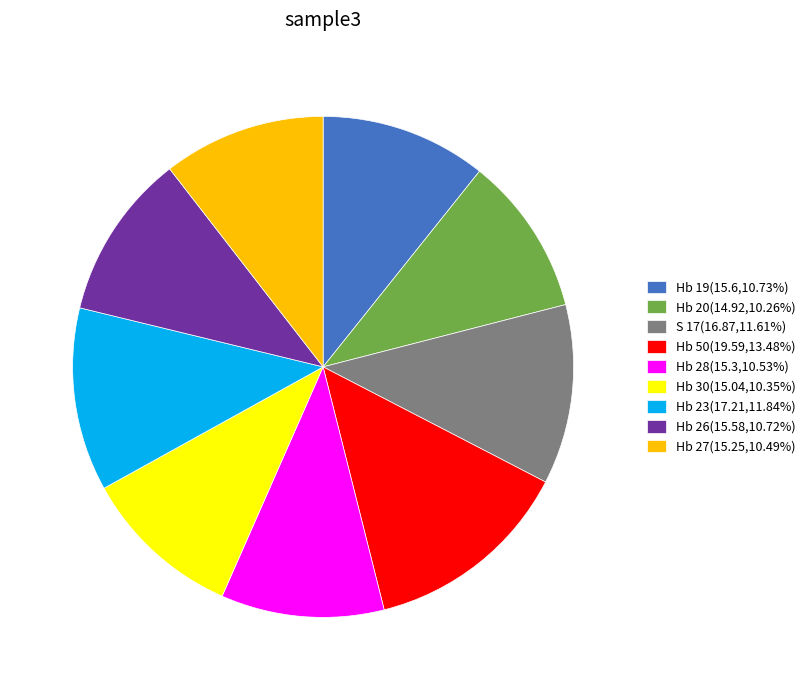

How many slices are in this pie chart?

9